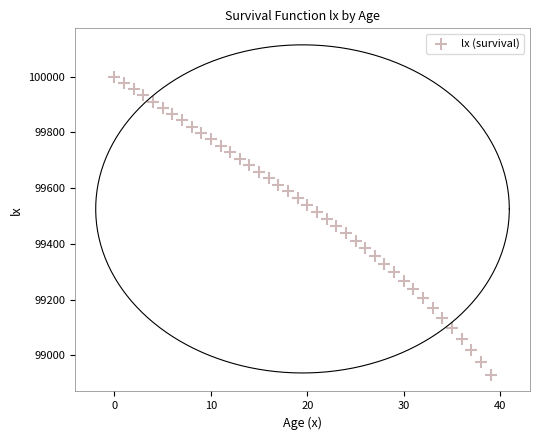

What is the range of Y values (max minus min)?

1070.4